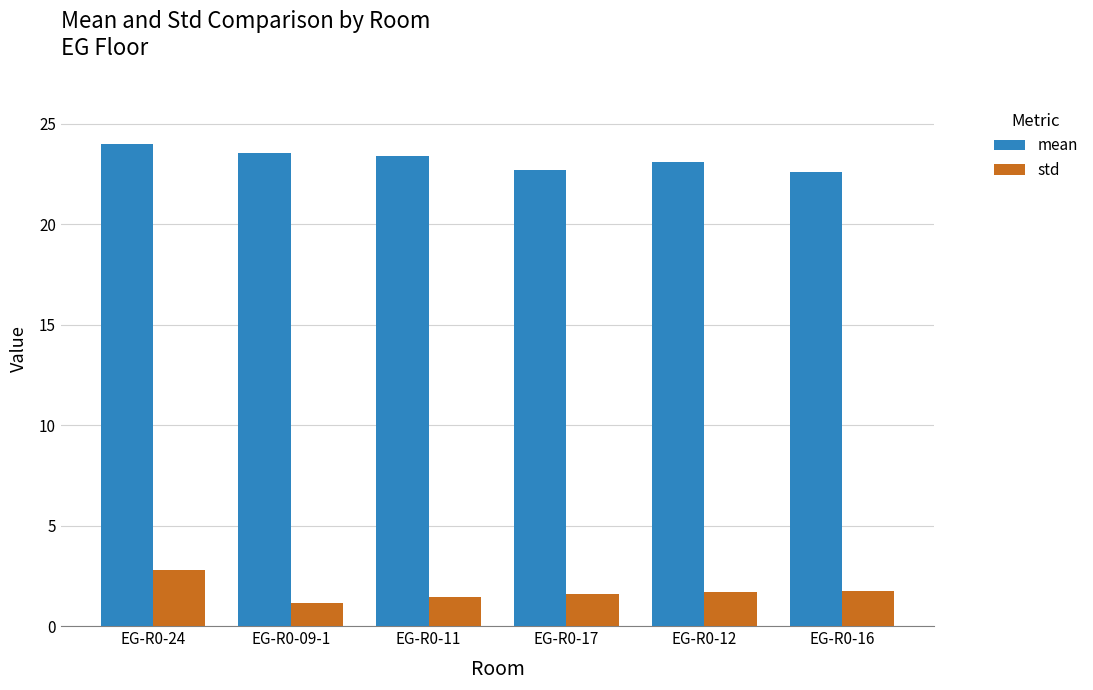

Reading left to right, what are all the values shown in this chart?

mean: EG-R0-24=24.0	EG-R0-09-1=23.5	EG-R0-11=23.4	EG-R0-17=22.7	EG-R0-12=23.1	EG-R0-16=22.6
std: EG-R0-24=2.8	EG-R0-09-1=1.1	EG-R0-11=1.4	EG-R0-17=1.6	EG-R0-12=1.7	EG-R0-16=1.7